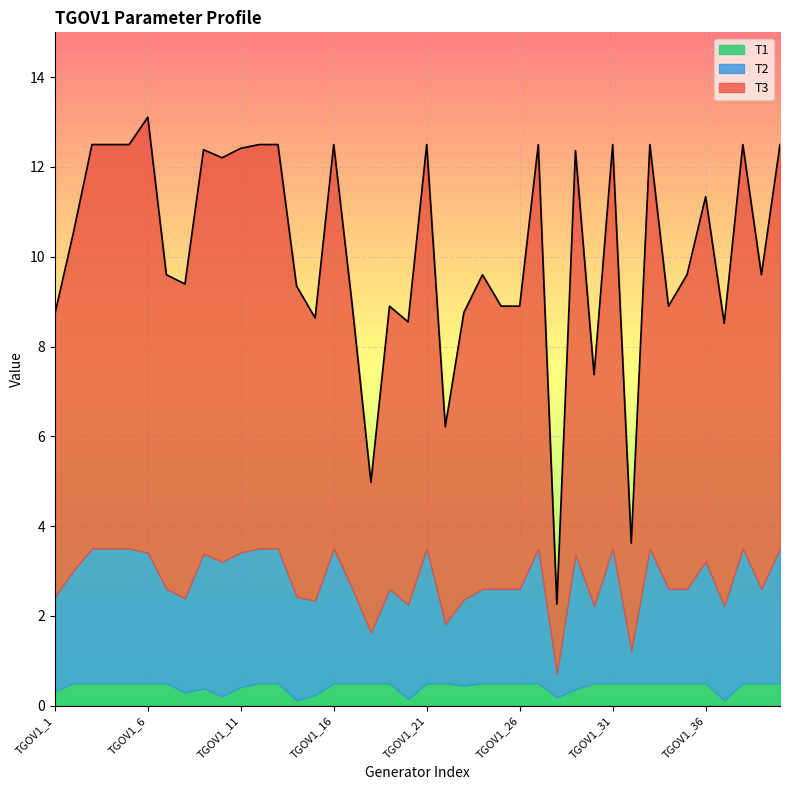

Where is T2 nearest to the value 1?

TGOV1_18